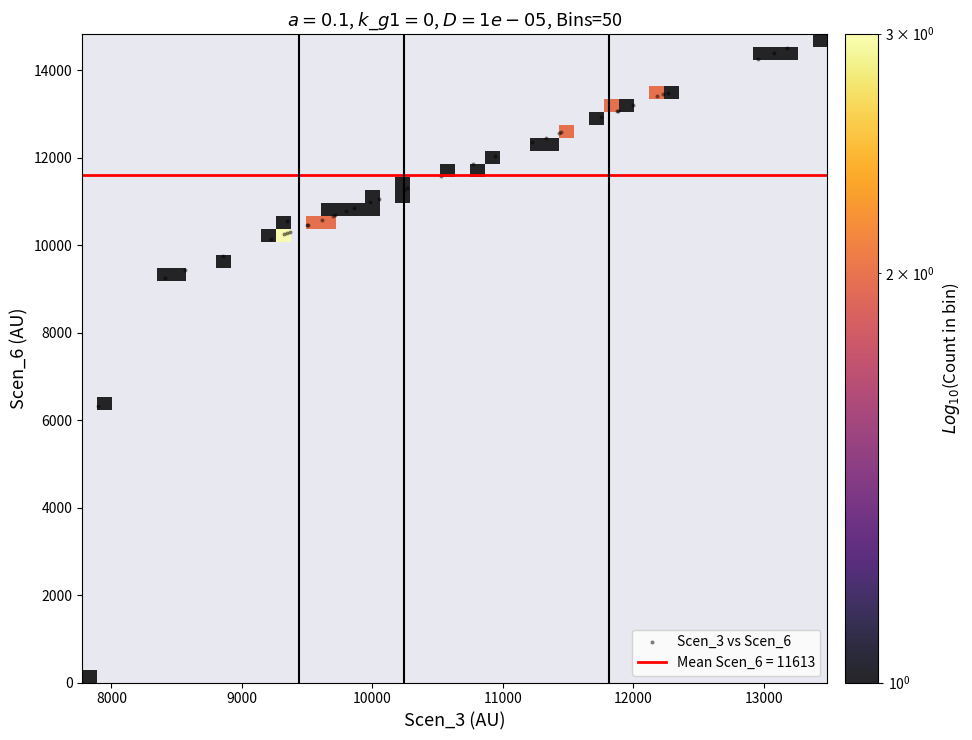

What Y value in the scatter plot is closest to 7417?

6315.7